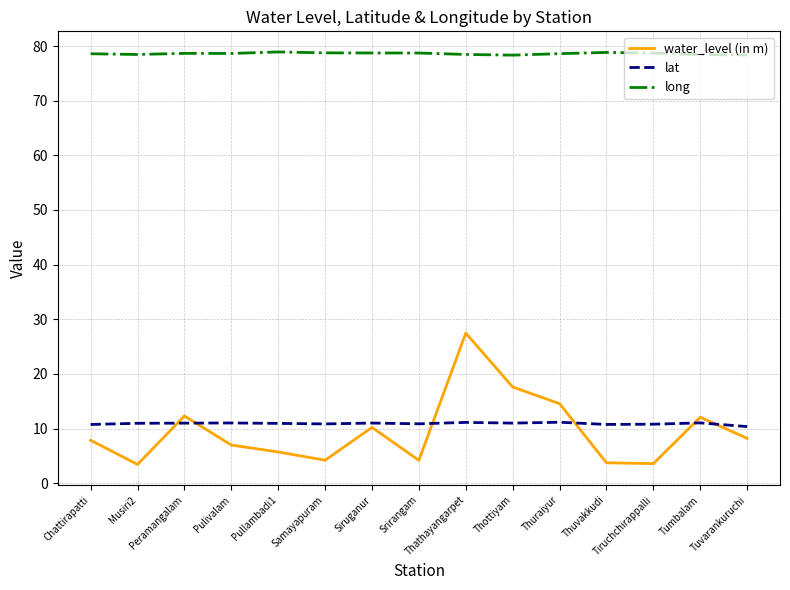

At how many categories does at least one series exceed 38?

15